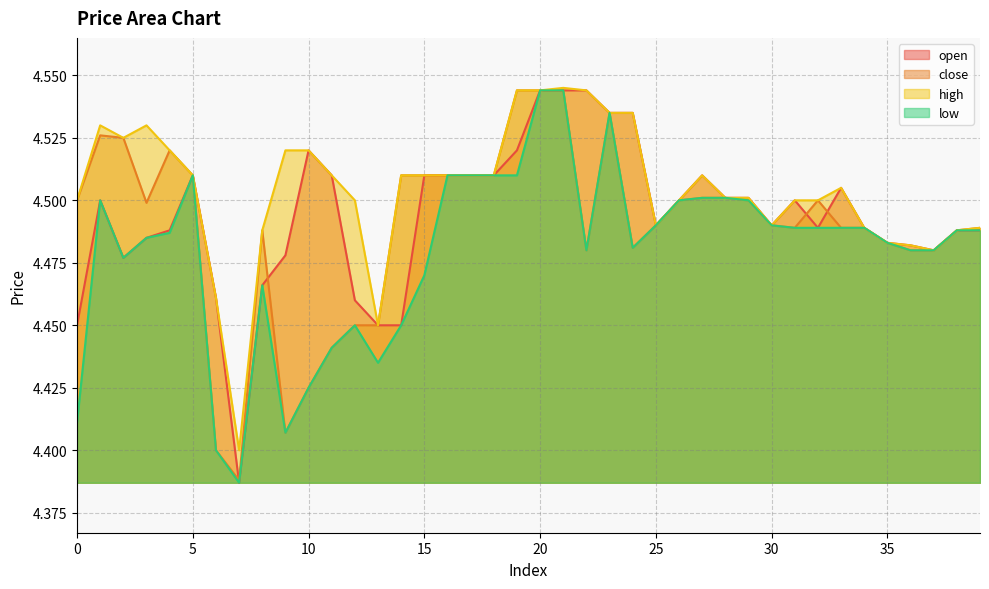

What is the greatest value displayed?

4.5